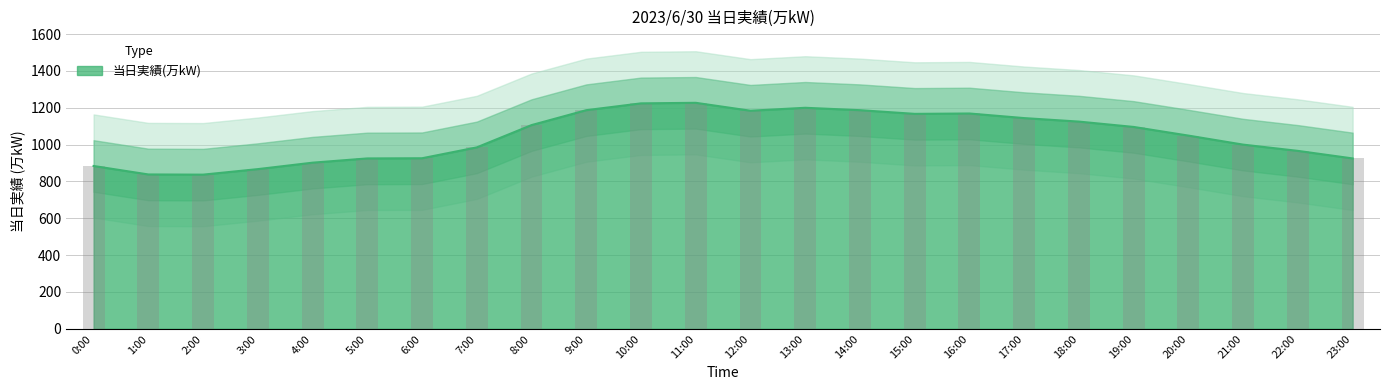

Reading right to left, transcribe all the data shown in this chart.

23:00=925	22:00=966	21:00=1000	20:00=1049	19:00=1096	18:00=1125	17:00=1144	16:00=1169	15:00=1167	14:00=1187	13:00=1200	12:00=1184	11:00=1227	10:00=1224	9:00=1187	8:00=1106	7:00=985	6:00=926	5:00=925	4:00=902	3:00=867	2:00=837	1:00=838	0:00=884